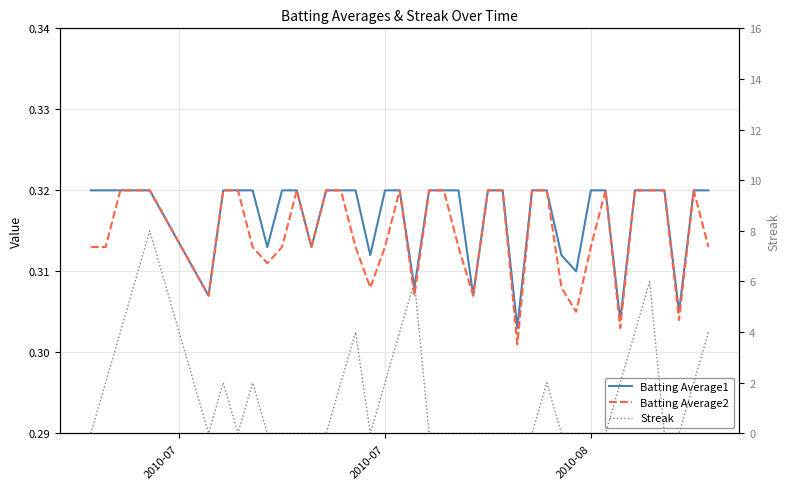

The value of Batting Average1 at 2010-07 is 0.5. True or false?

False